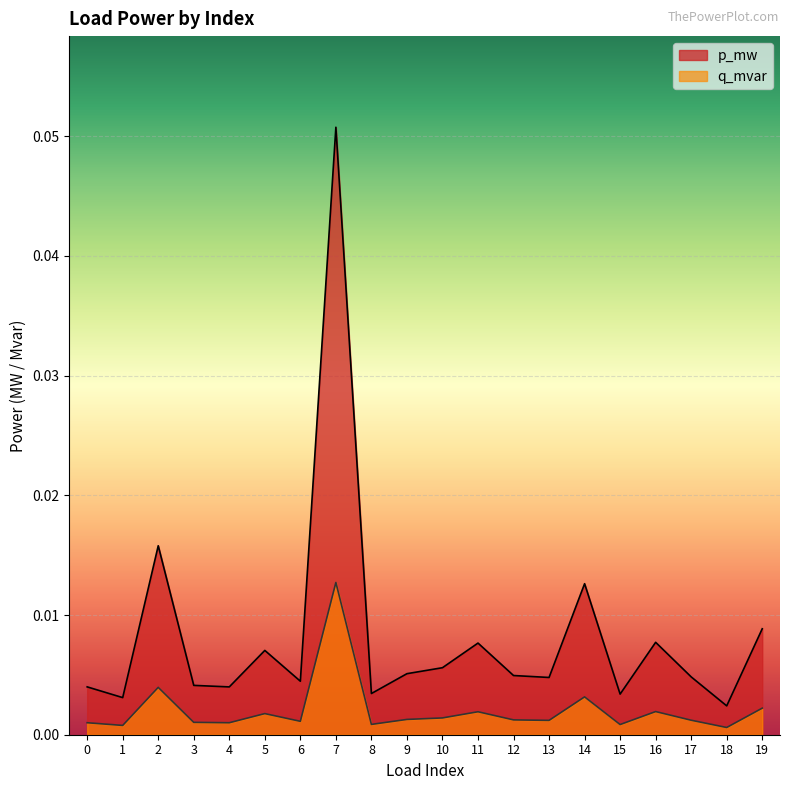

True or false: q_mvar and p_mw cross at least once.

False